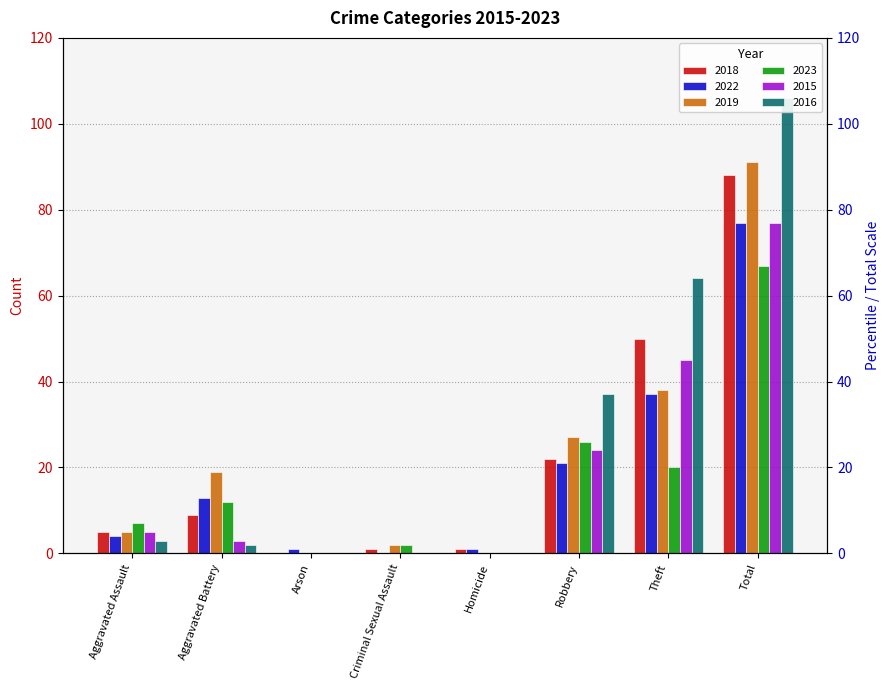

What is the difference between the maximum and minimum values in the 2015 series?

77